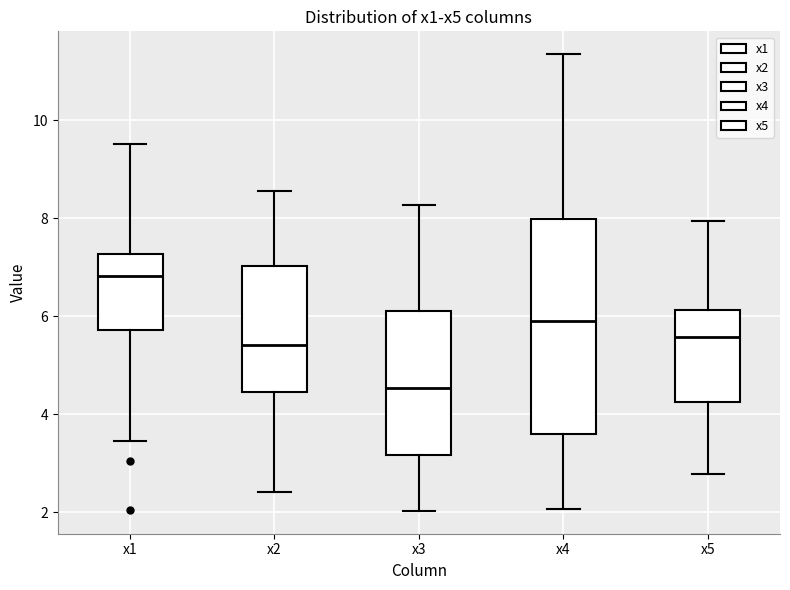

Reading left to right, transcribe this box plot: for each box, give where its median line is, the range the box spans, and where its two whiskers end, as read against the y-axis. The values are not printed on the chart, so give them approximately, as read against the axis.

x1: median 6.8, box 5.8 to 7.2, whiskers 3.4 to 9.6
x2: median 5.4, box 4.4 to 7.0, whiskers 2.4 to 8.6
x3: median 4.6, box 3.2 to 6.0, whiskers 2.0 to 8.2
x4: median 6.0, box 3.6 to 8.0, whiskers 2.0 to 11.4
x5: median 5.6, box 4.2 to 6.2, whiskers 2.8 to 8.0